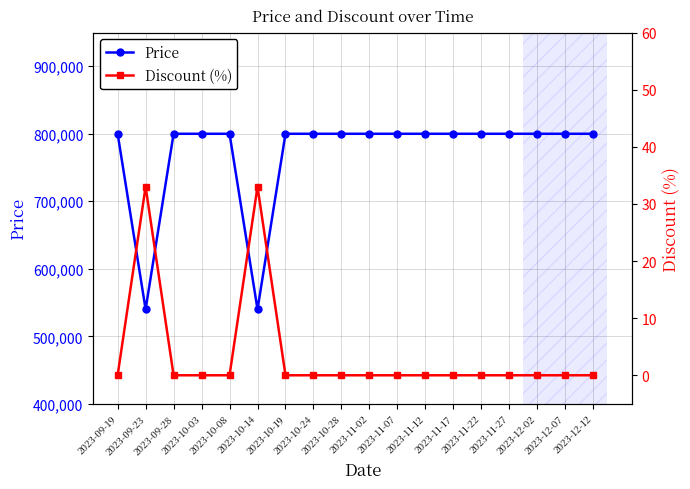

True or false: Price and Discount cross at least once.

False